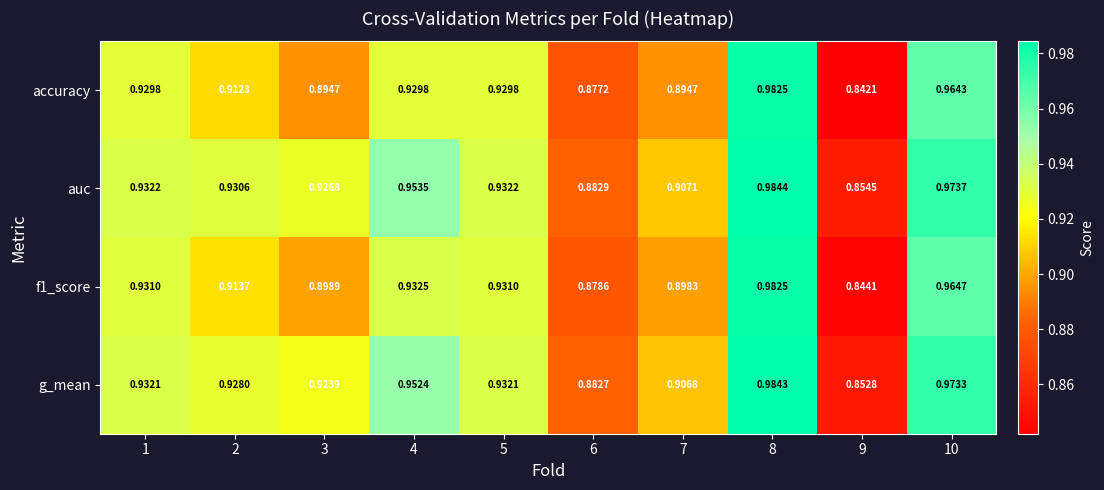

Which series has the largest range (max minus min)?

accuracy